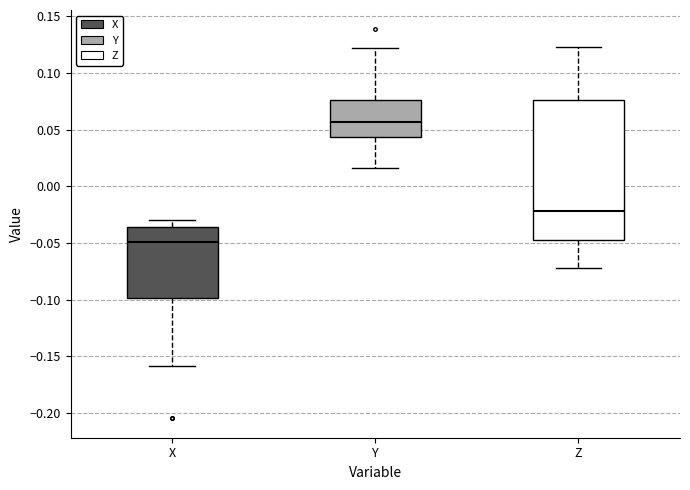

Which box's median line is the highest?

Y